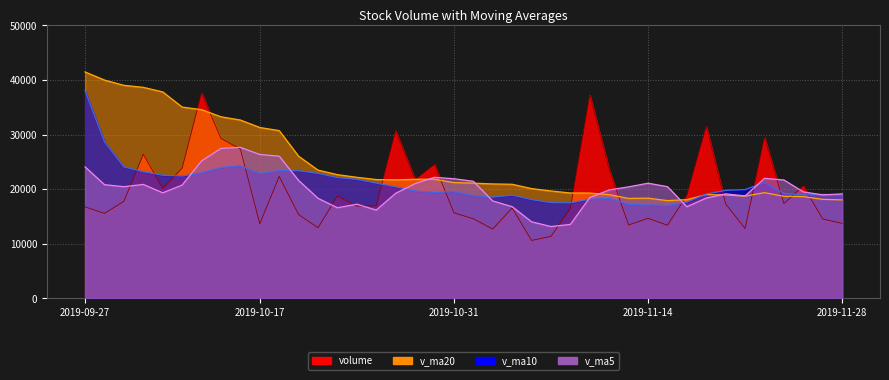

Which label corresponds to the smallest value in the chart?

2019-11-06